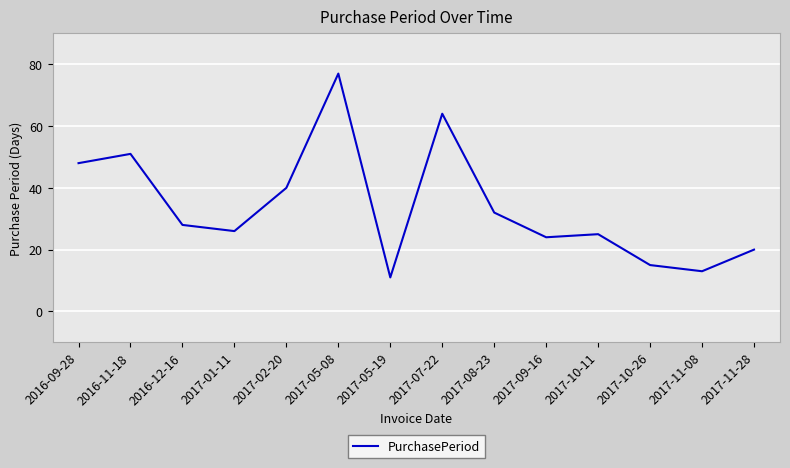

List the labels in order of value, smallest first.

2017-05-19, 2017-11-08, 2017-10-26, 2017-11-28, 2017-09-16, 2017-10-11, 2017-01-11, 2016-12-16, 2017-08-23, 2017-02-20, 2016-09-28, 2016-11-18, 2017-07-22, 2017-05-08